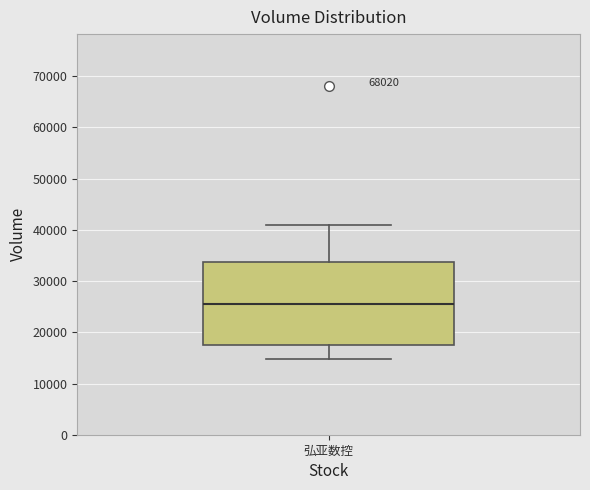

Transcribe this box plot: give where the median line is, the range the box spans, and where the two whiskers end, as read against the y-axis. The values are not printed on the chart, so give them approximately, as read against the axis.

median 25000, box 18000 to 34000, whiskers 15000 to 41000